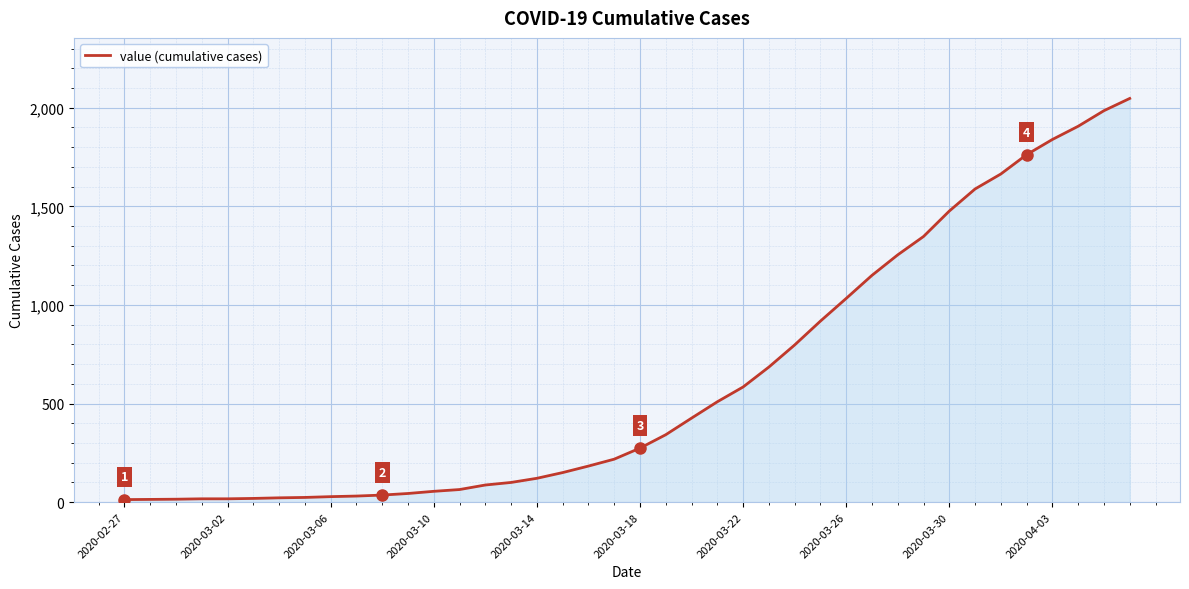

What is the difference between the maximum and minimum values?

2034